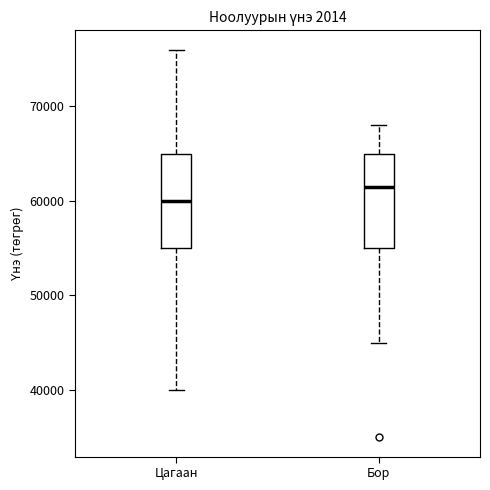

Which box has the highest median line?

Бор